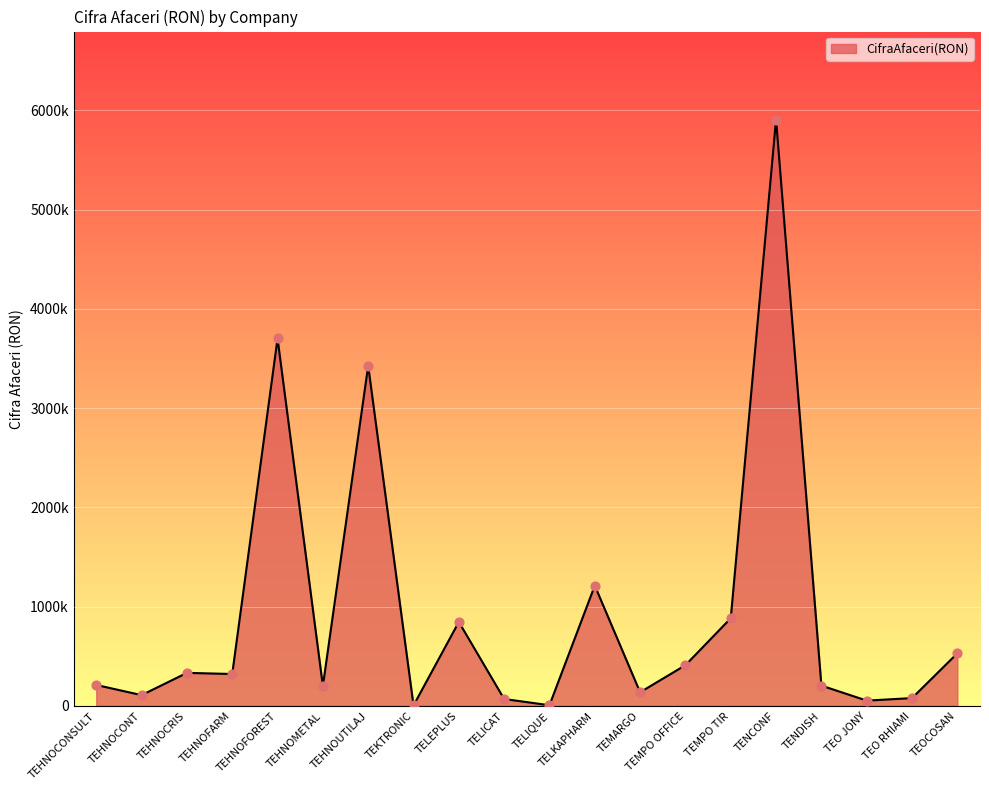

What is the change in value from TELICAT to TELKAPHARM?

+1141915